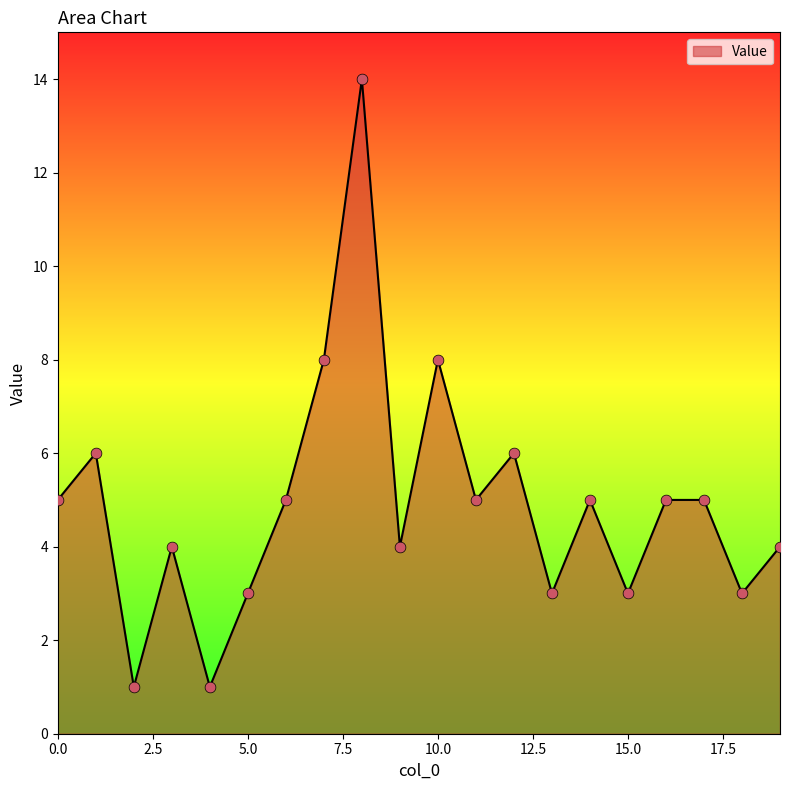

What is the maximum value shown in the chart?

14